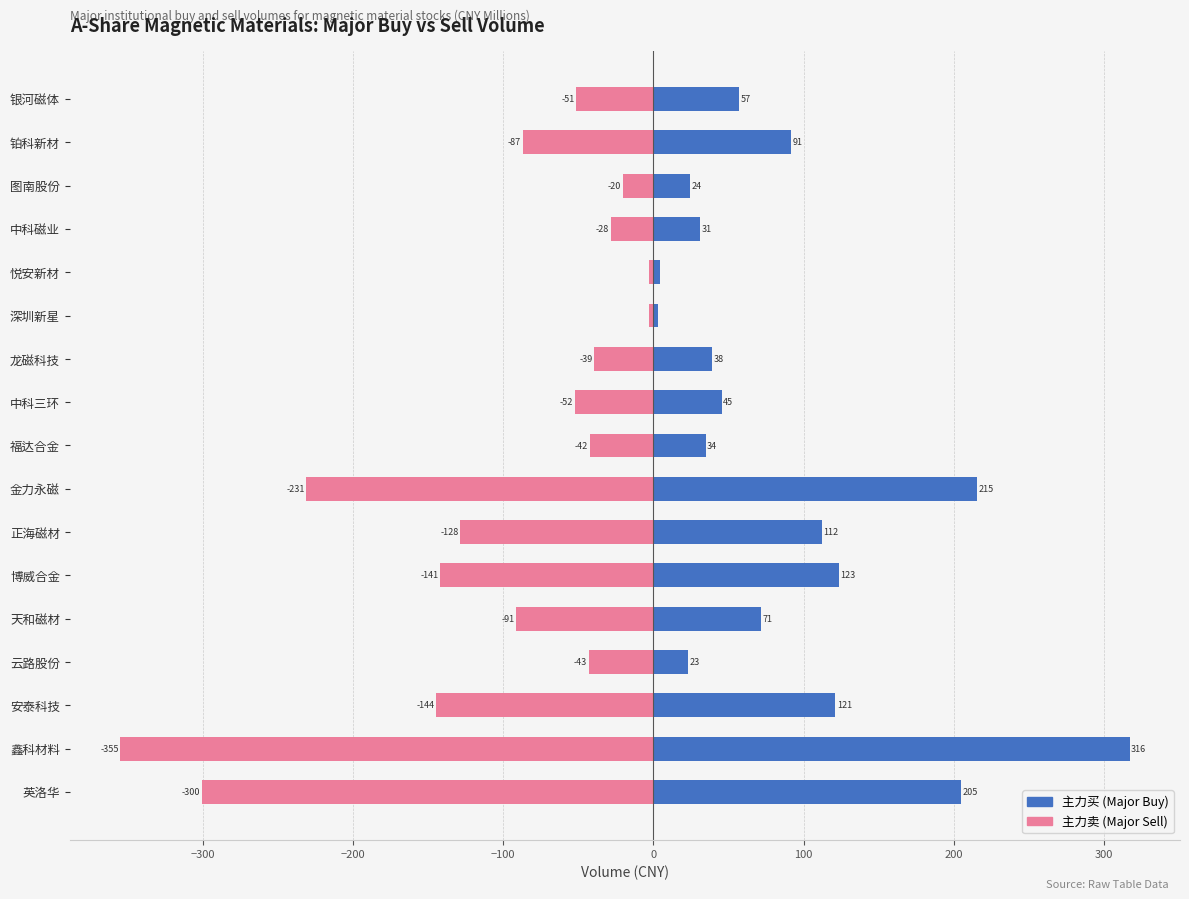

List the series in order of their peak value, highest first.

主力买 (Major Buy), 主力卖 (Major Sell)